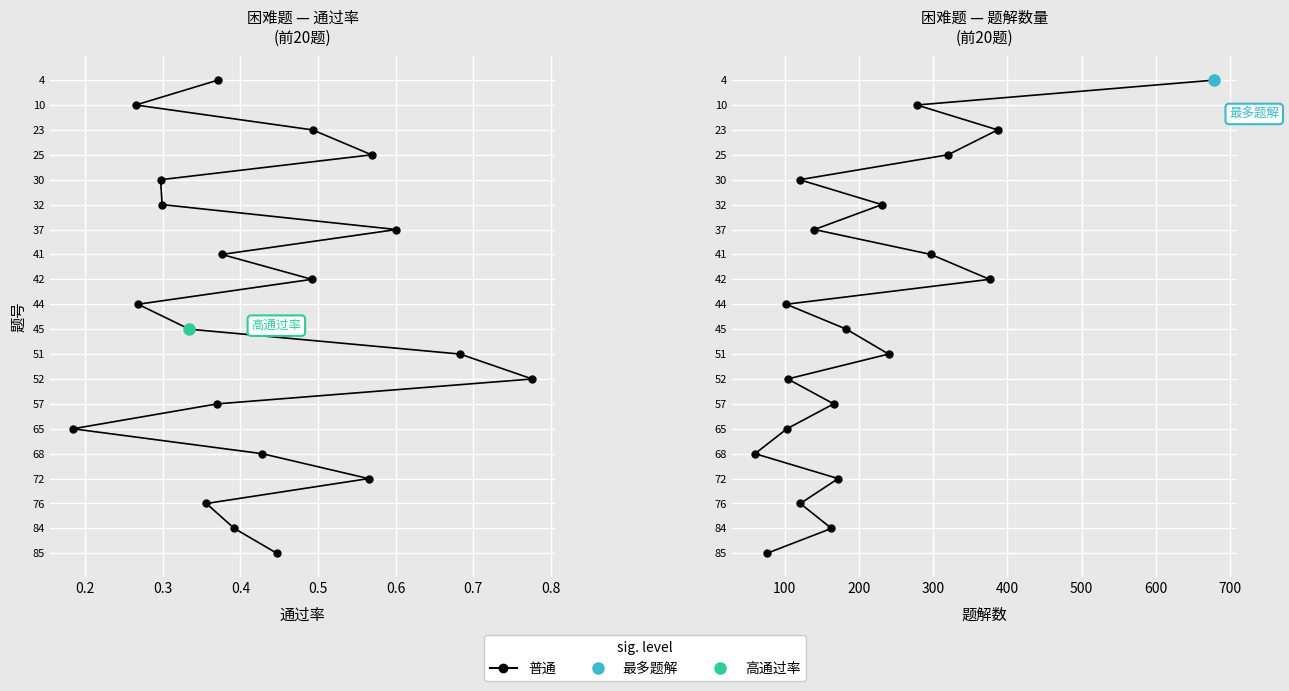

True or false: 题解数 and 通过率 cross at least once.

False